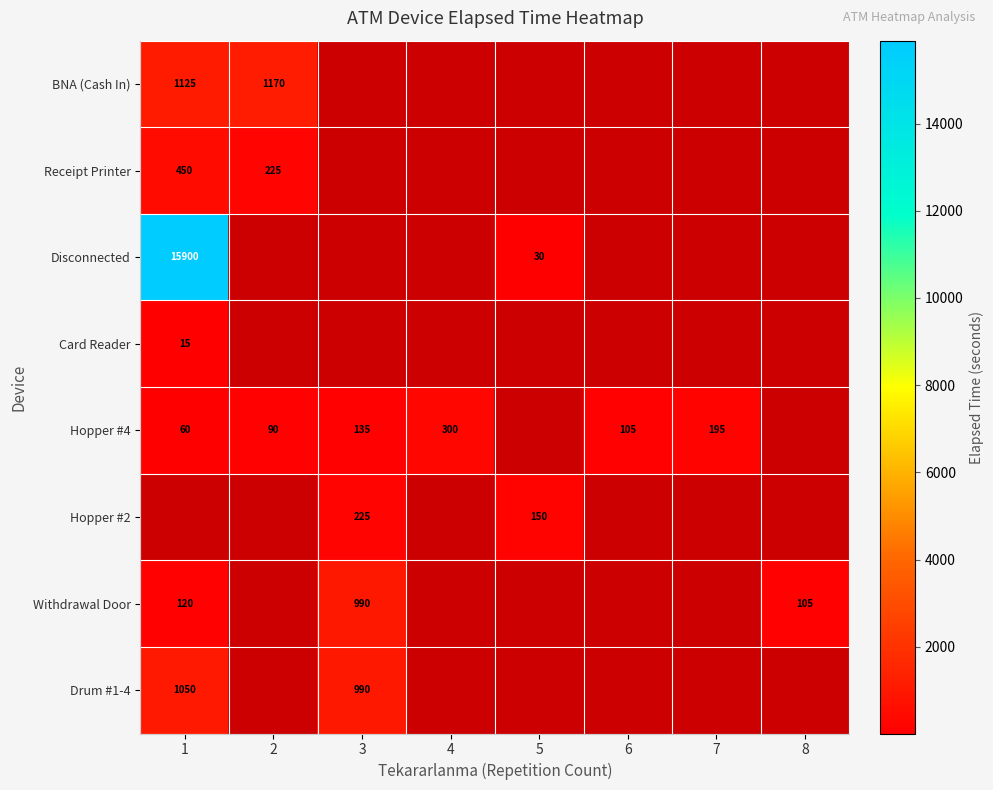

The value of BNA (Cash In) at 1 is 1125. True or false?

True